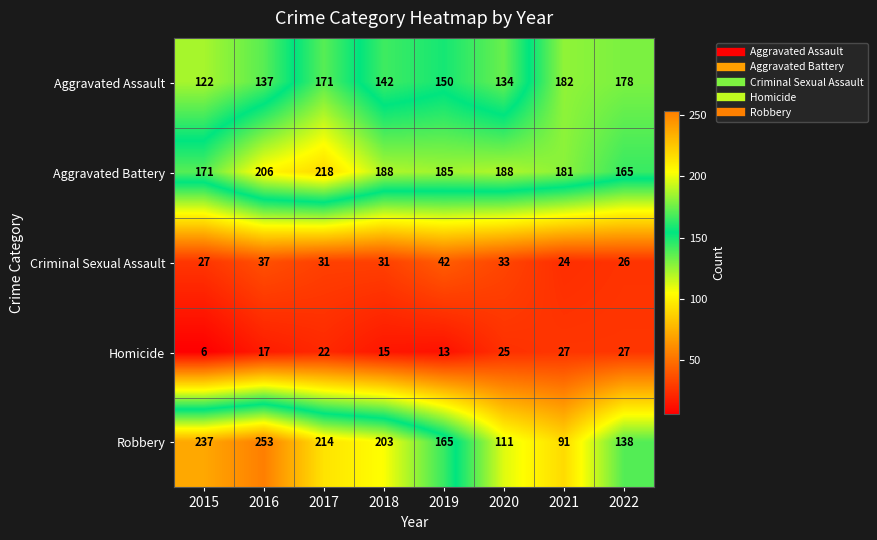

Rank the series at 2020 from lowest to highest value.

Homicide, Criminal Sexual Assault, Robbery, Aggravated Assault, Aggravated Battery